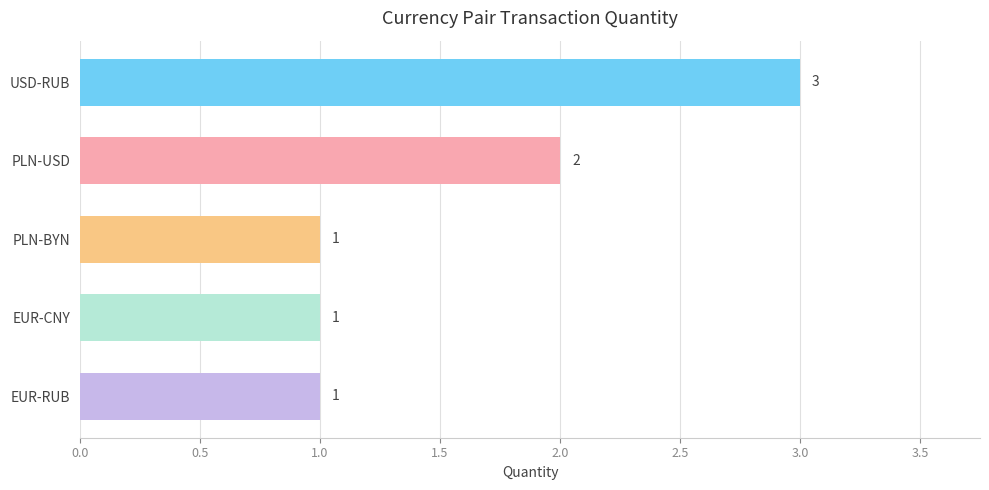

The value at PLN-BYN is 1. True or false?

True